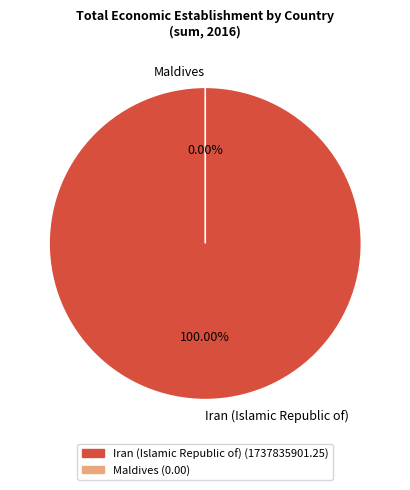

Which slice is the largest?

Iran (Islamic Republic of)